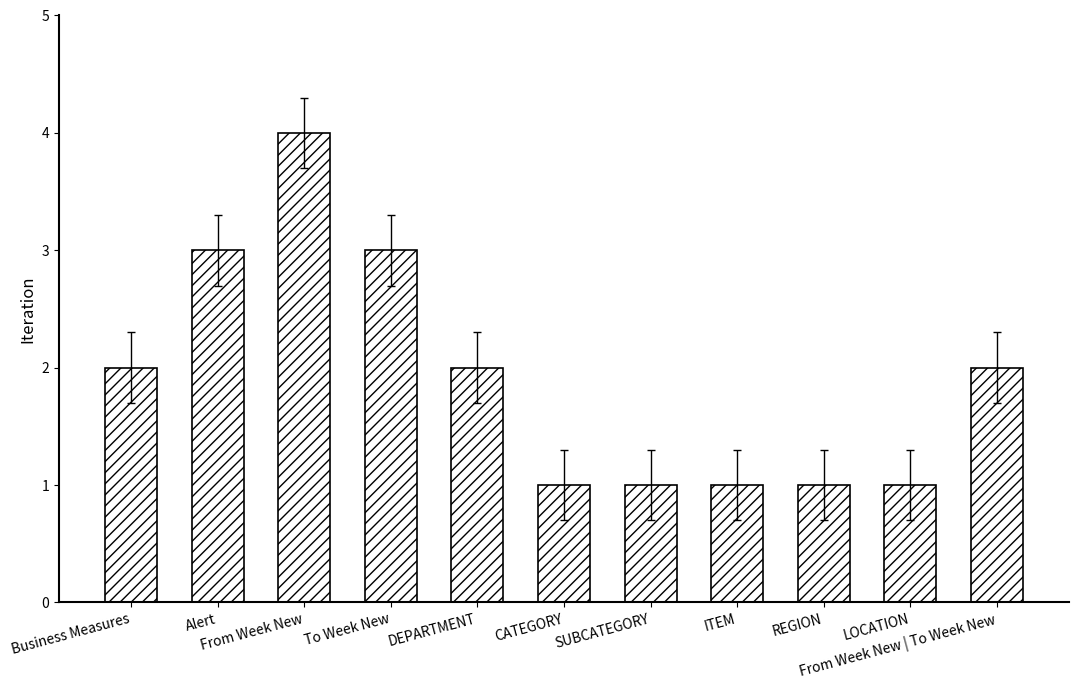

Count the number of categories in the chart.

11